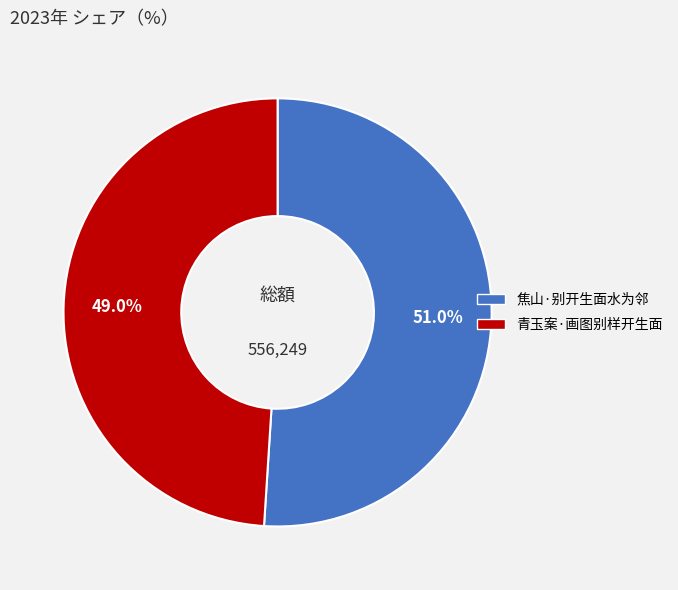

How much of the chart is everything except 焦山·别开生面水为邻?

49.0%